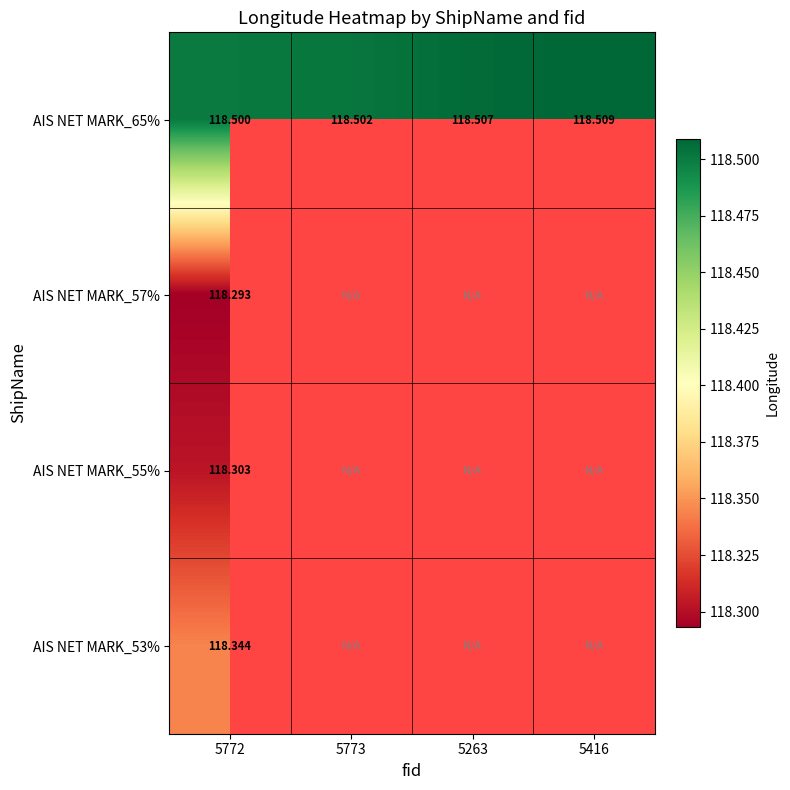

At which label is AIS NET MARK_55% closest to 118?

5772